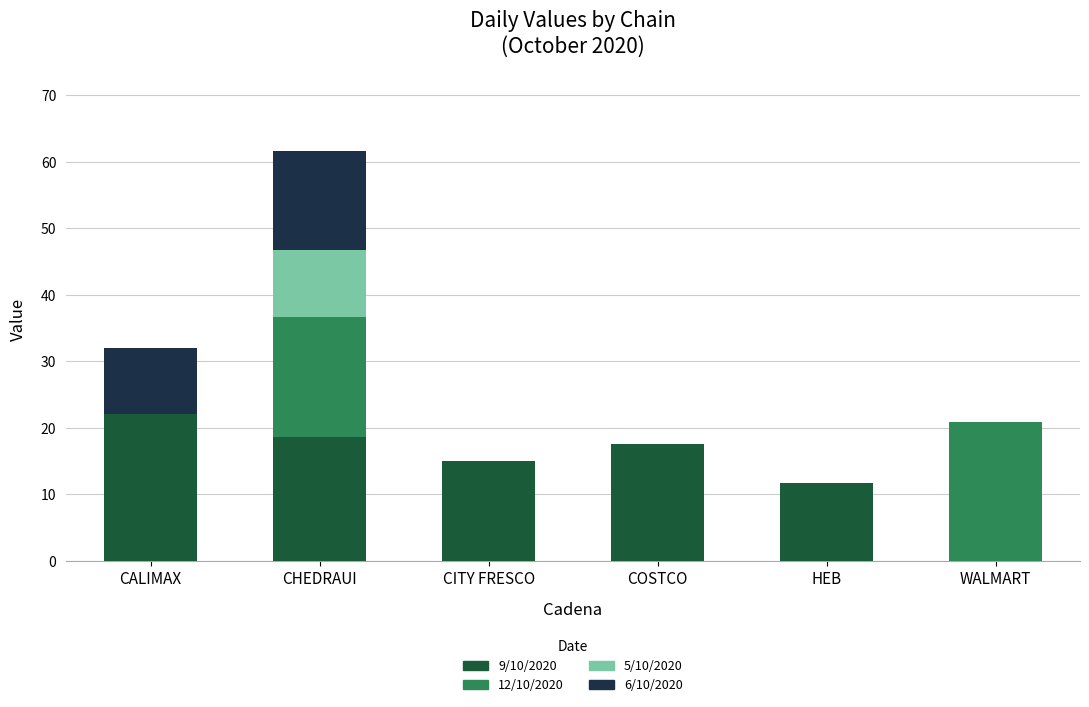

At which category is the sum across all series the highest?

CHEDRAUI